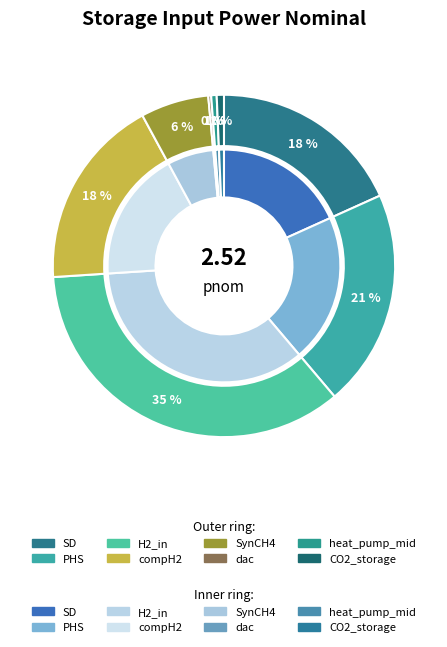

True or false: SD accounts for 18% of the total.

True